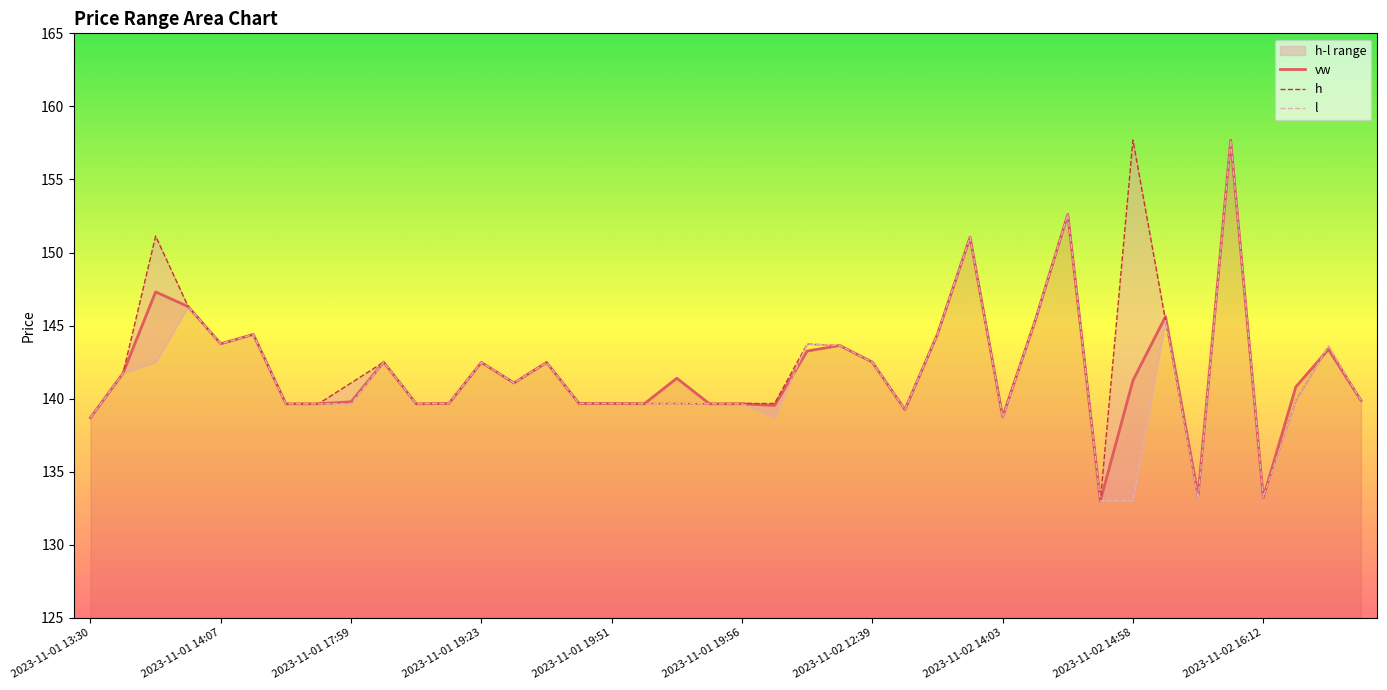

Reading left to right, what are all the values shown in this chart?

vw: 138.7	141.7	147.3	146.3	143.8	144.4	139.7	139.7	139.8	142.5	139.7	139.7	142.5	141.1	142.5	139.7	139.7	139.7	141.4	139.7	139.7	139.5	143.3	143.6	142.5	139.3	144.4	151.1	138.8	145.3	152.6	133.0	141.2	145.6	133.4	157.7	133.2	140.8	143.4	139.9
h: 138.7	141.7	151.1	146.3	143.8	144.4	139.7	139.7	141.1	142.5	139.7	139.7	142.5	141.1	142.5	139.7	139.7	139.7	139.7	139.7	139.7	139.7	143.7	143.6	142.5	139.3	144.4	151.1	138.7	145.3	152.6	133.0	157.7	145.3	133.2	157.7	133.2	139.9	143.6	139.9
l: 138.7	141.7	142.5	146.3	143.8	144.4	139.7	139.7	139.7	142.5	139.7	139.7	142.5	141.1	142.5	139.7	139.7	139.7	139.7	139.7	139.7	138.7	143.7	143.6	142.5	139.3	144.4	151.1	138.7	145.3	152.6	133.0	133.0	145.3	133.2	157.7	133.2	139.9	143.6	139.9